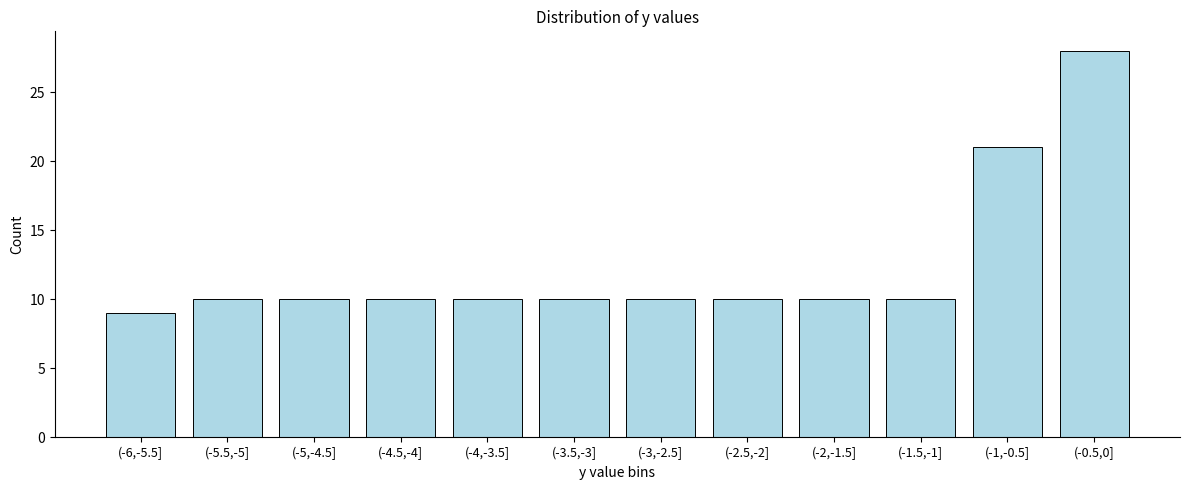

Reading right to left, transcribe all the data shown in this chart.

28	21	10	10	10	10	10	10	10	10	10	9